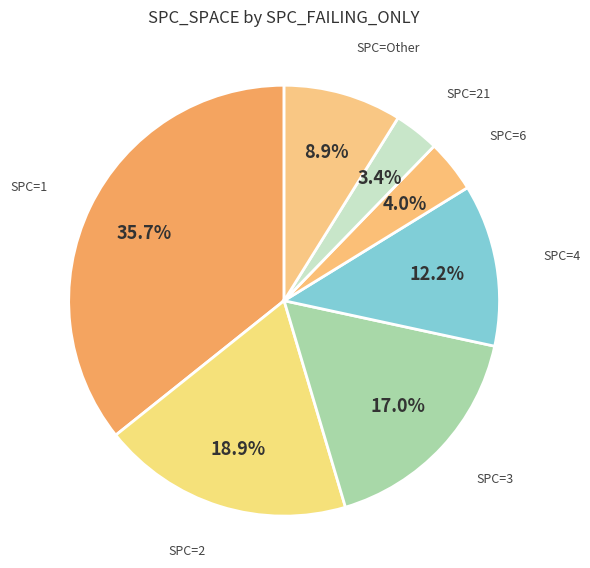

What is the largest slice in the pie chart?

1